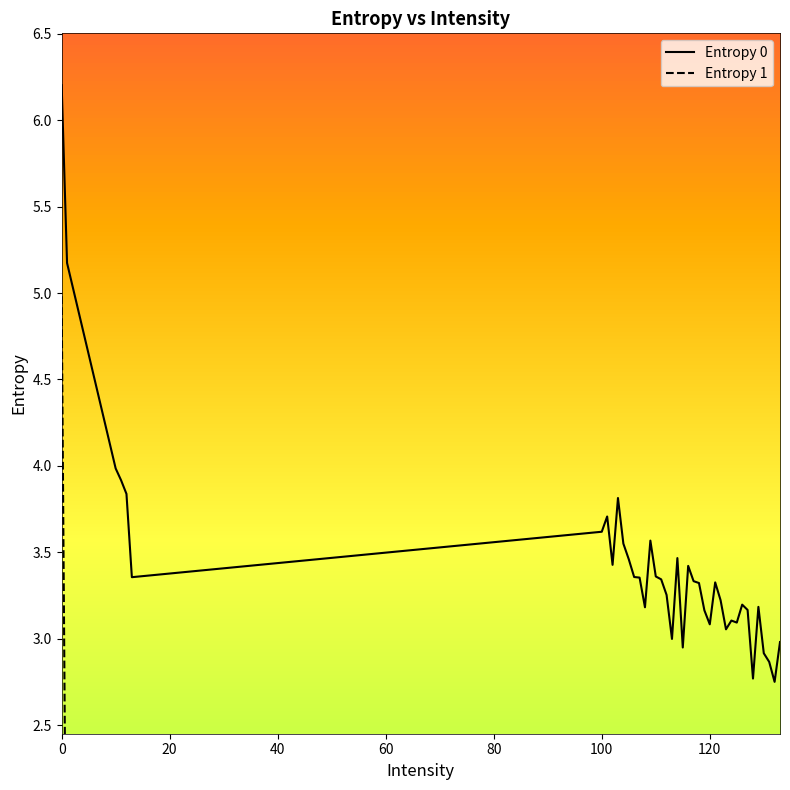

What is the value of the Entropy 1 point at the 36th from the left?

1.3